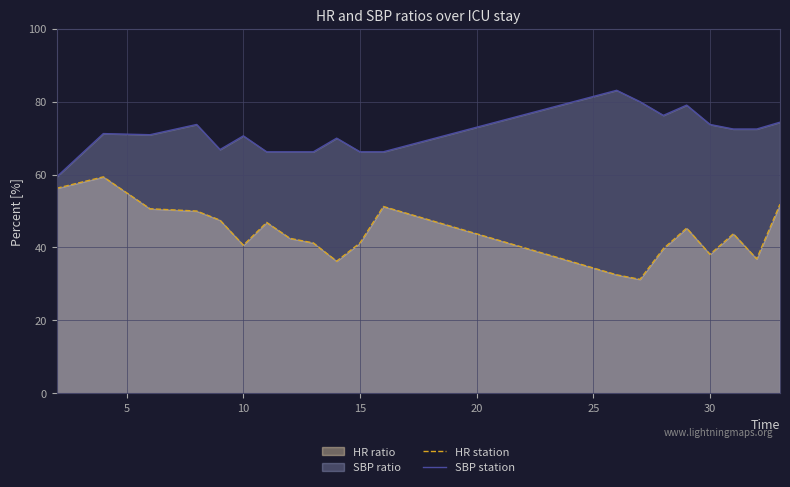

List the series in order of their peak value, highest first.

SBP station, HR station